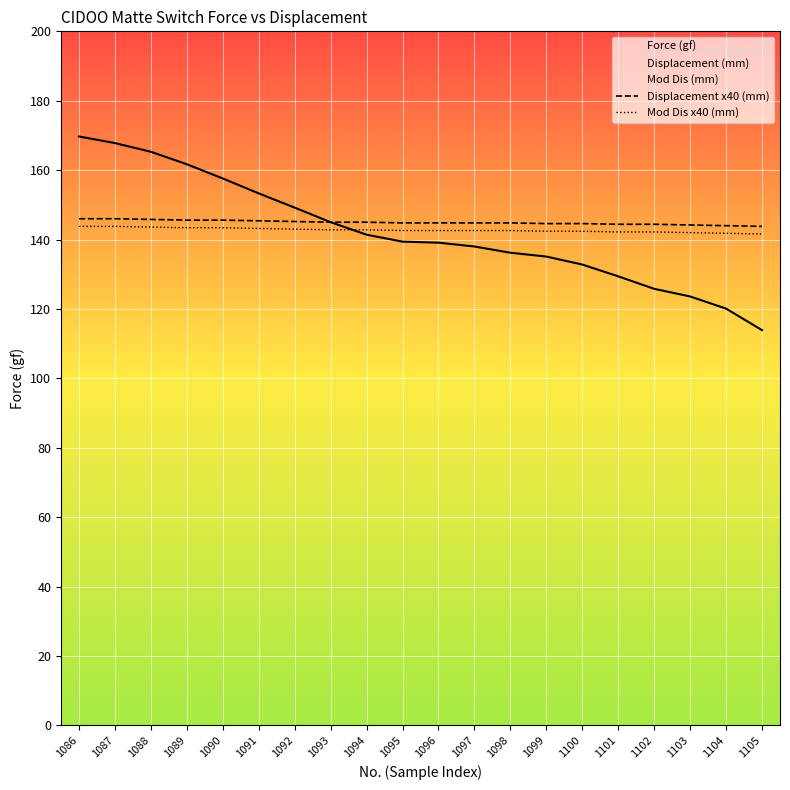

What value does the Displacement x40 (mm) series have at 1088?

145.8